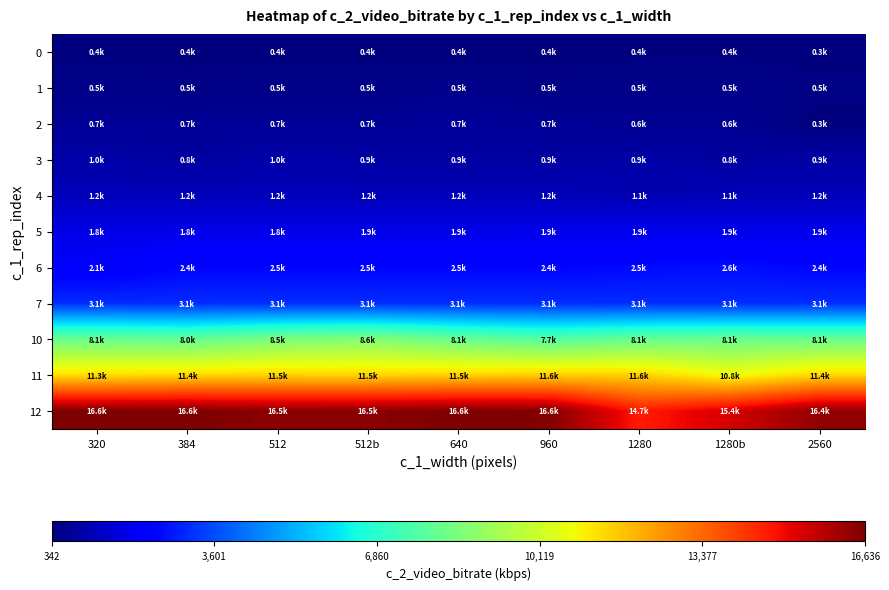

Reading left to right, list all the values displayed in this chart.

0: 320=362.4	384=363.5	512=364.8	512b=365.2	640=366.9	960=367.1	1280=378.1	1280b=381.3	2560=342.6
1: 320=502.6	384=453.8	512=501.9	512b=495.6	640=534.5	960=453.8	1280=501.9	1280b=495.6	2560=453.8
2: 320=684.3	384=684.5	512=685.6	512b=682.3	640=740.8	960=686.5	1280=629.9	1280b=645.9	2560=342.6
3: 320=951.9	384=834.2	512=965.3	512b=907.0	640=871.9	960=868.9	1280=919.6	1280b=838.0	2560=889.9
4: 320=1165.2	384=1169.2	512=1171.3	512b=1166.3	640=1161.7	960=1164.4	1280=1080.2	1280b=1142.3	2560=1160.7
5: 320=1827.8	384=1846.8	512=1847.3	512b=1850.4	640=1855.6	960=1861.9	1280=1863.9	1280b=1872.9	2560=1866.5
6: 320=2130.1	384=2448.6	512=2454.7	512b=2455.5	640=2460.4	960=2438.2	1280=2527.3	1280b=2606.4	2560=2441.1
7: 320=3093.5	384=3085.2	512=3091.1	512b=3086.9	640=3081.4	960=3085.4	1280=3094.5	1280b=3075.8	2560=3091.1
10: 320=8120.4	384=7993.8	512=8474.8	512b=8633.4	640=8108.9	960=7734.7	1280=8063.5	1280b=8141.6	2560=8120.4
11: 320=11326.0	384=11427.7	512=11519.9	512b=11491.8	640=11541.2	960=11581.2	1280=11553.8	1280b=10794.2	2560=11445.7
12: 320=16608.2	384=16636.6	512=16453.2	512b=16477.8	640=16620.5	960=16561.9	1280=14685.5	1280b=15409.9	2560=16374.3